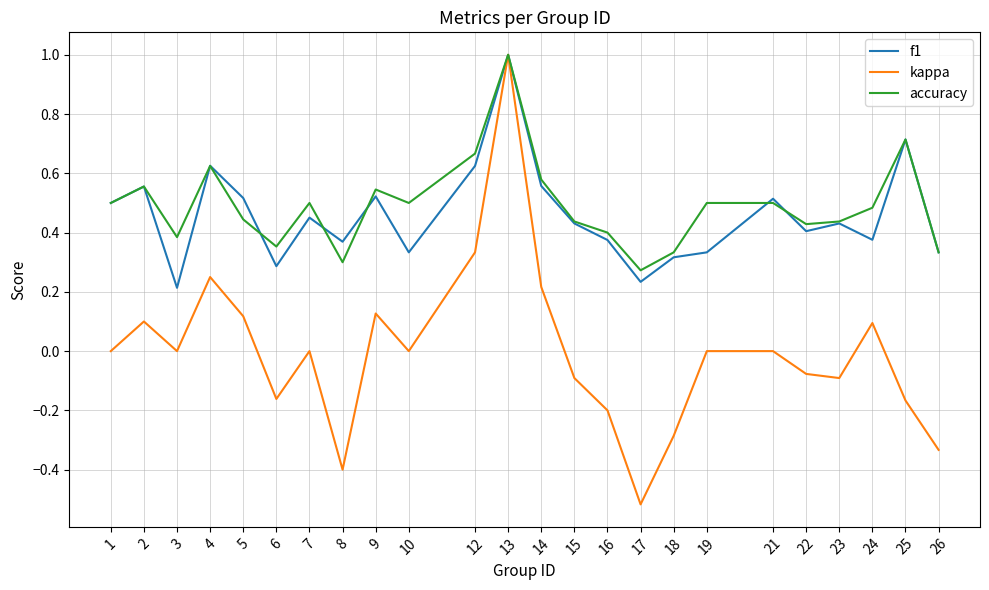

What is the highest value of the accuracy series?

1.0